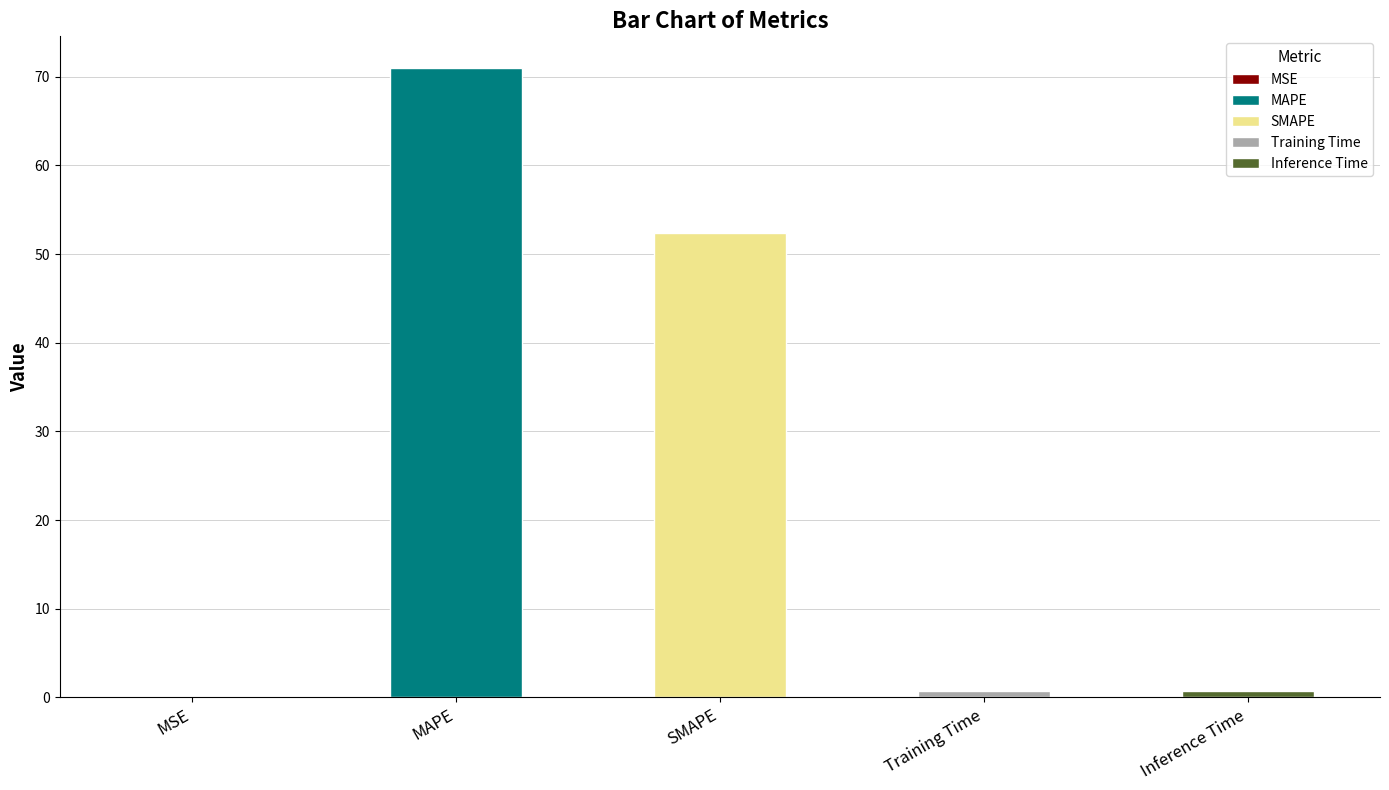

List the labels in order of value, largest first.

MAPE, SMAPE, Inference Time, Training Time, MSE